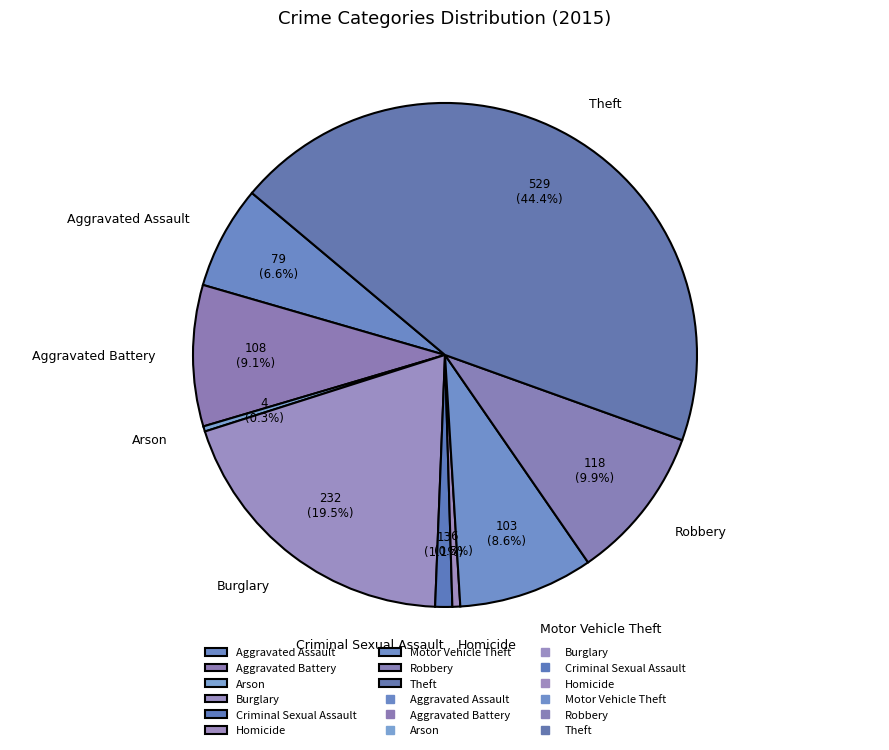

Is there any slice that represents more than half of the pie?

No